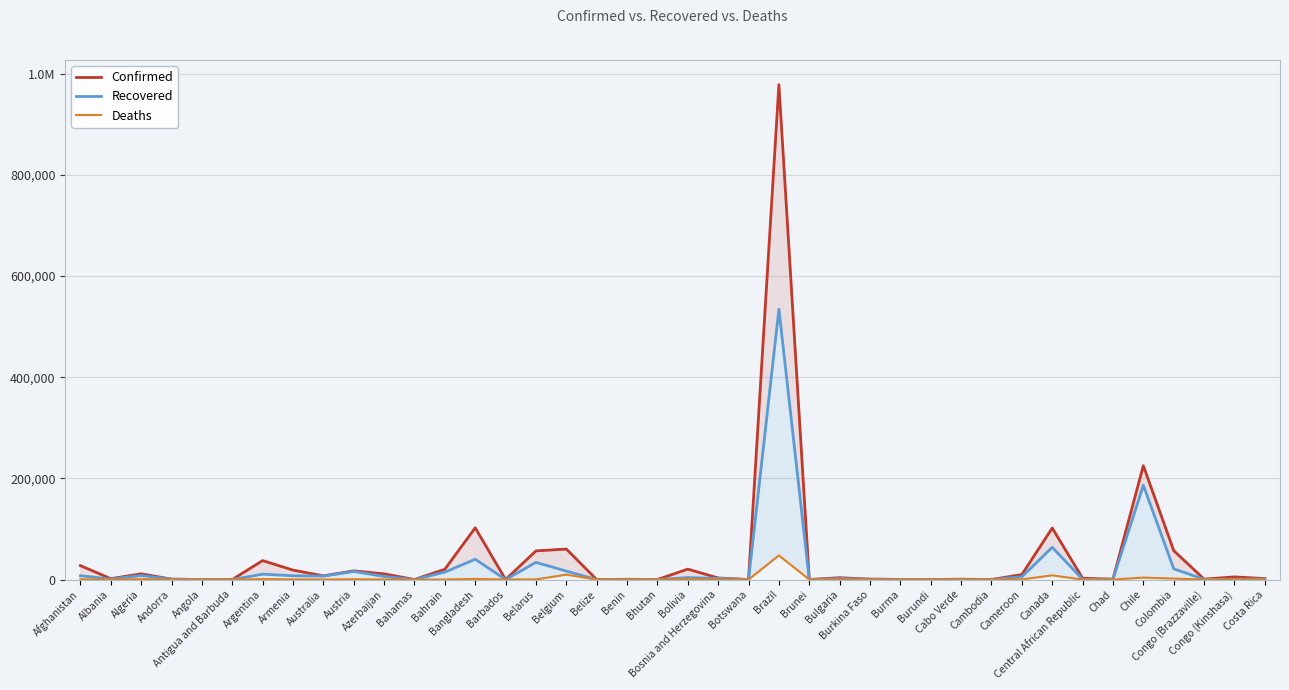

What is the value of the Recovered point at the 24th from the left?

534215